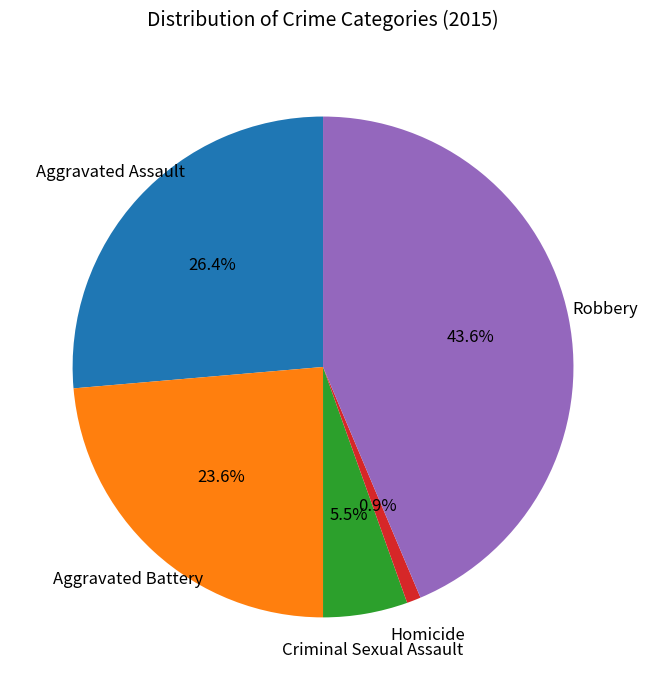

Is there a majority slice in this chart?

No